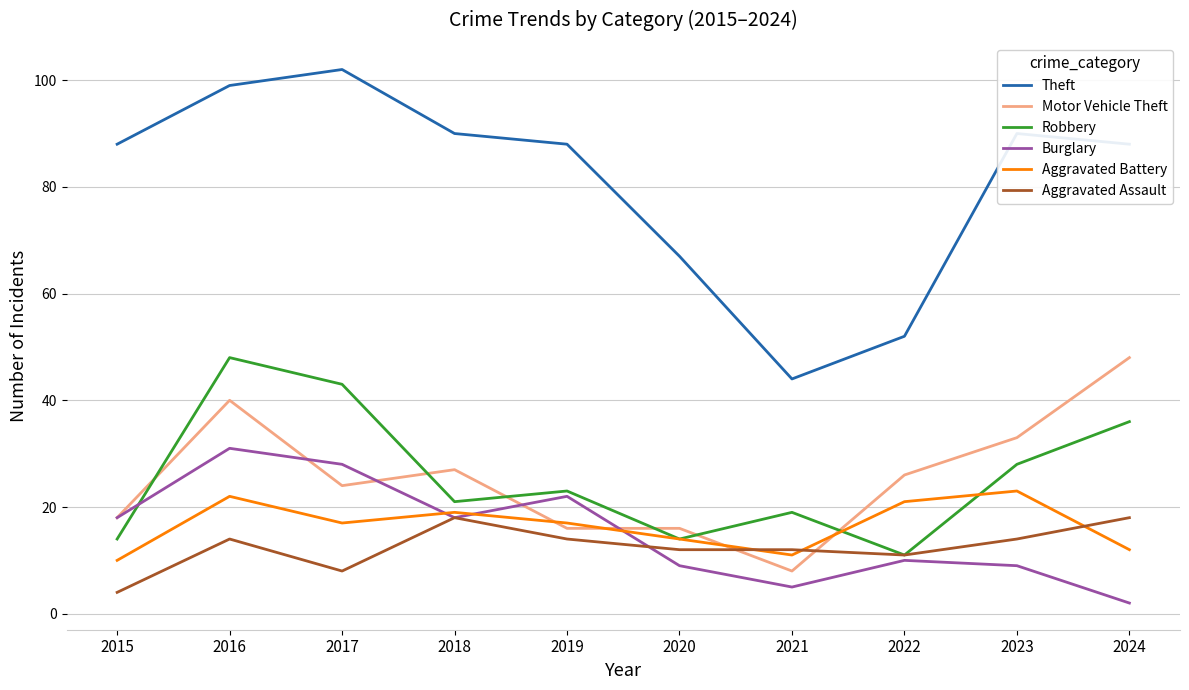

True or false: Aggravated Assault and Aggravated Battery intersect in this chart.

True